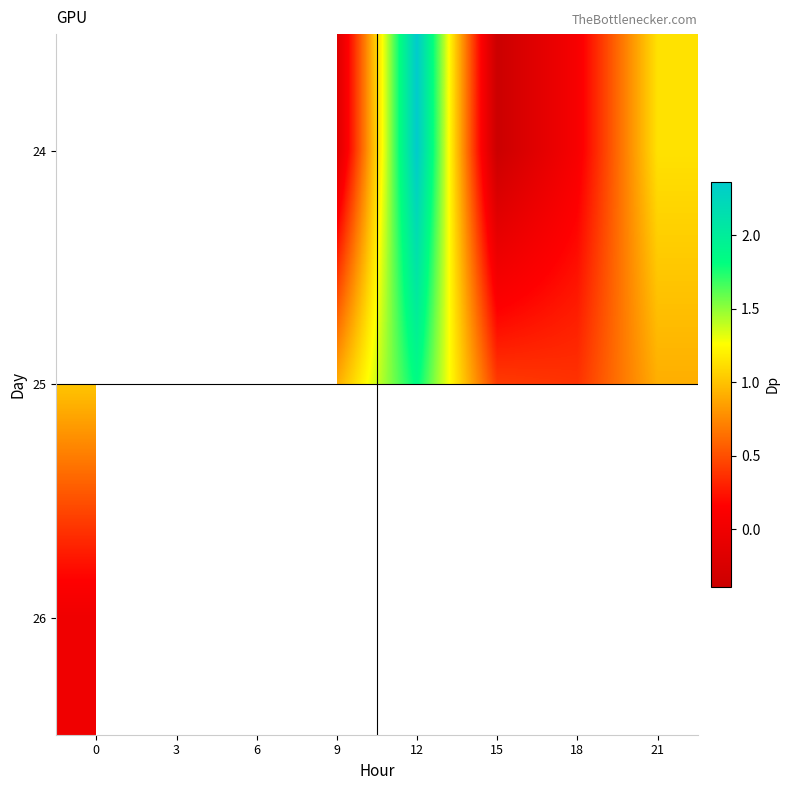

Is the value of 26 at 9 greater than the value of 25 at 0?

No